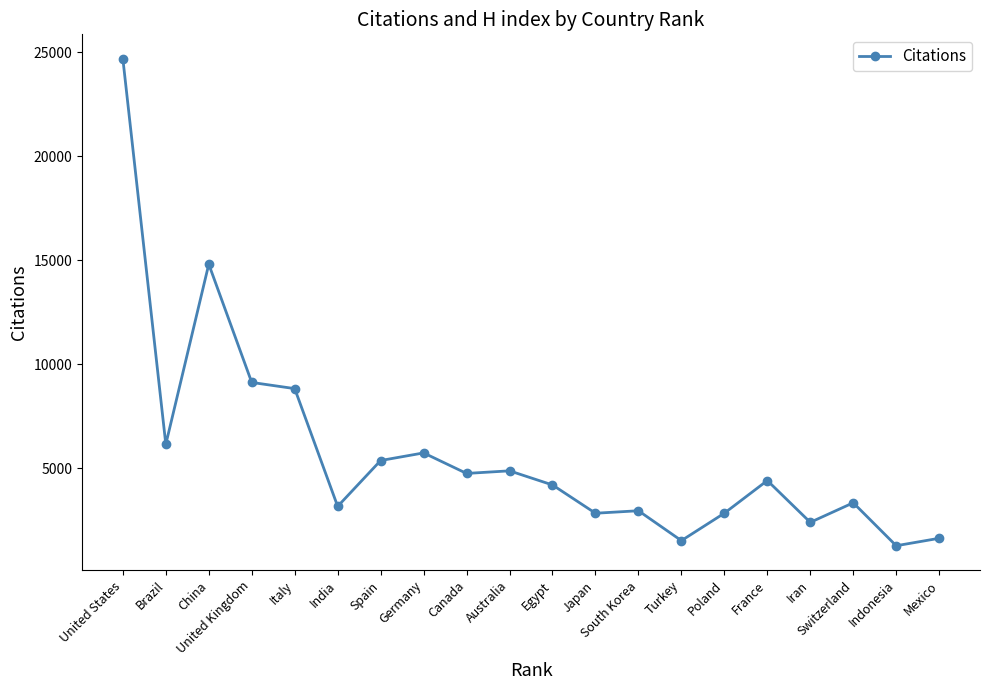

What is the maximum value shown in the chart?

24680